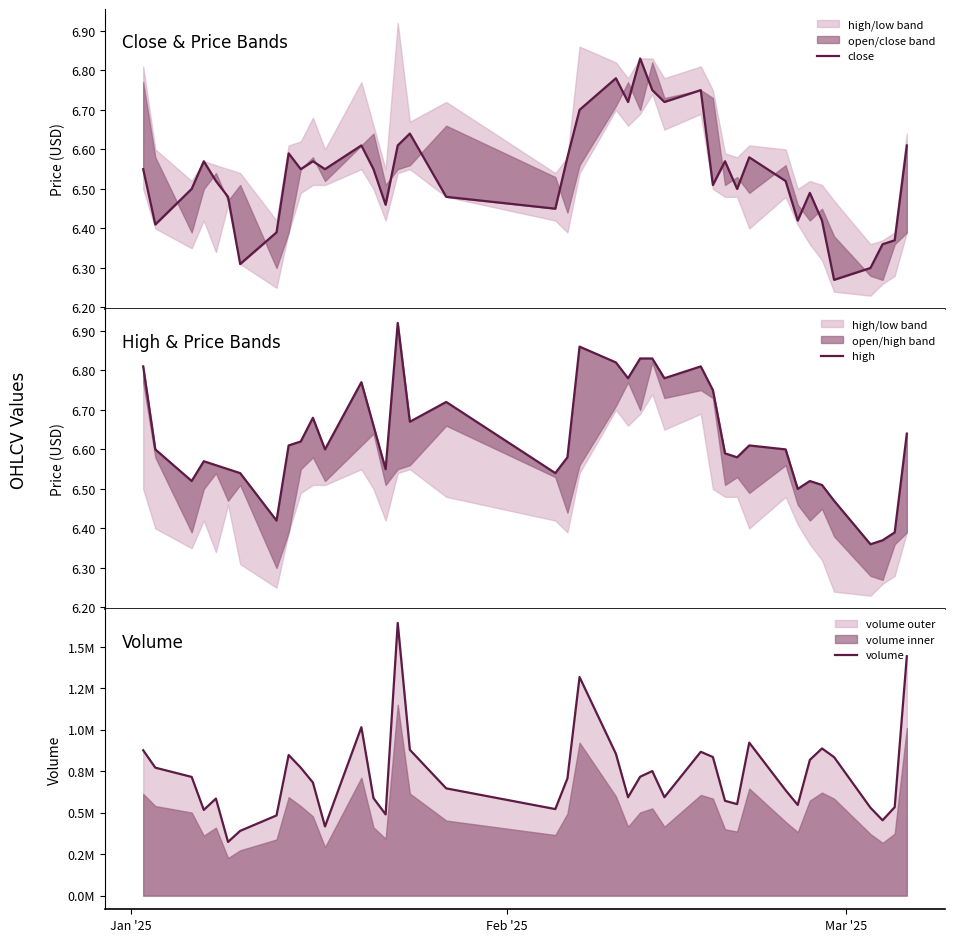

True or false: close and volume intersect in this chart.

False